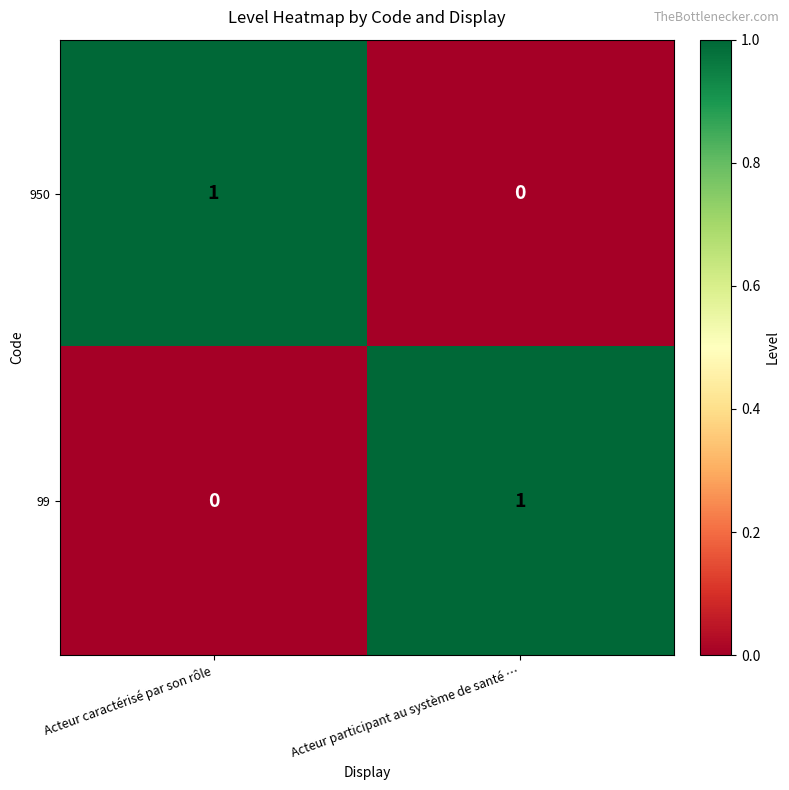

The 99 series shows 2 at Acteur participant au système de santé …. True or false?

False